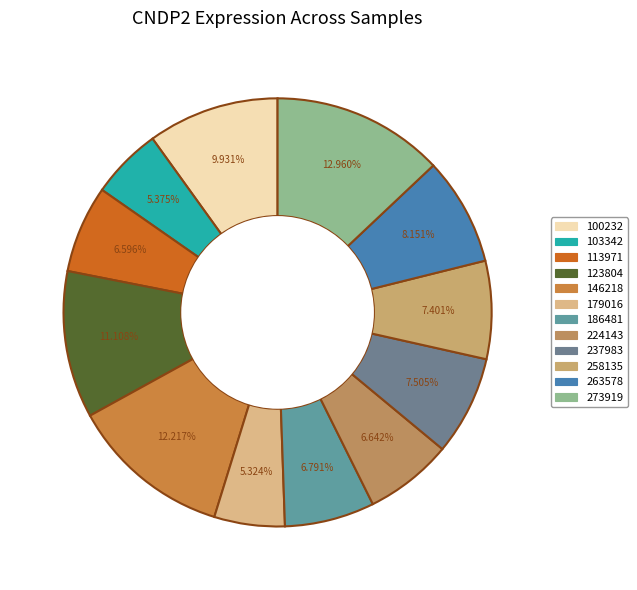

To the nearest percent, what is the combined percentage of 123804 and 179016?

16%